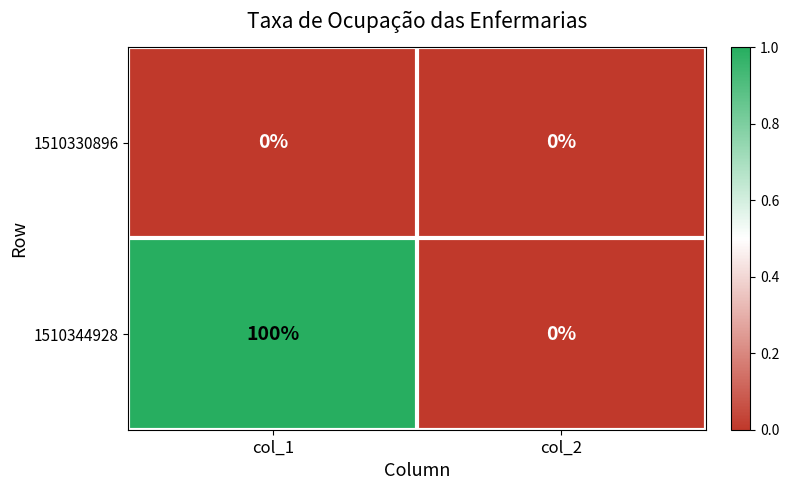

Reading right to left, what are all the values shown in this chart?

1510330896: 0	0
1510344928: 0	100